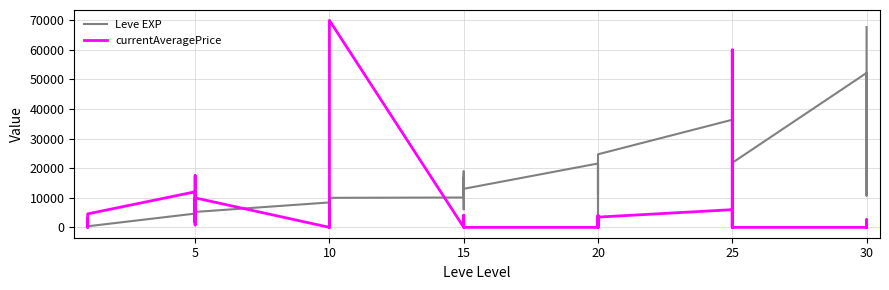

How many categories are shown in the chart?

40